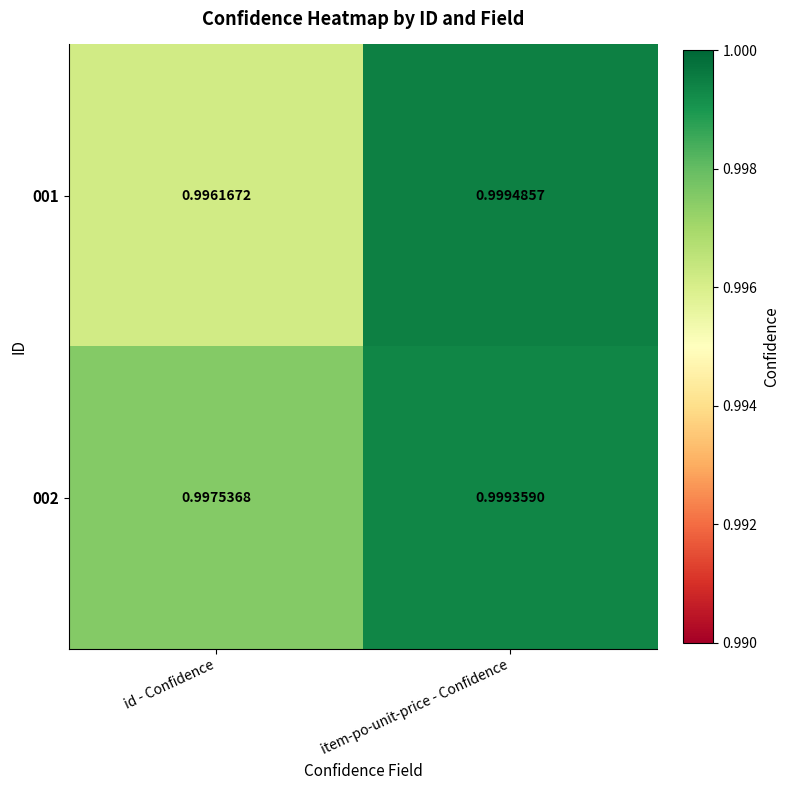

At which label does 002 reach its minimum?

id - Confidence